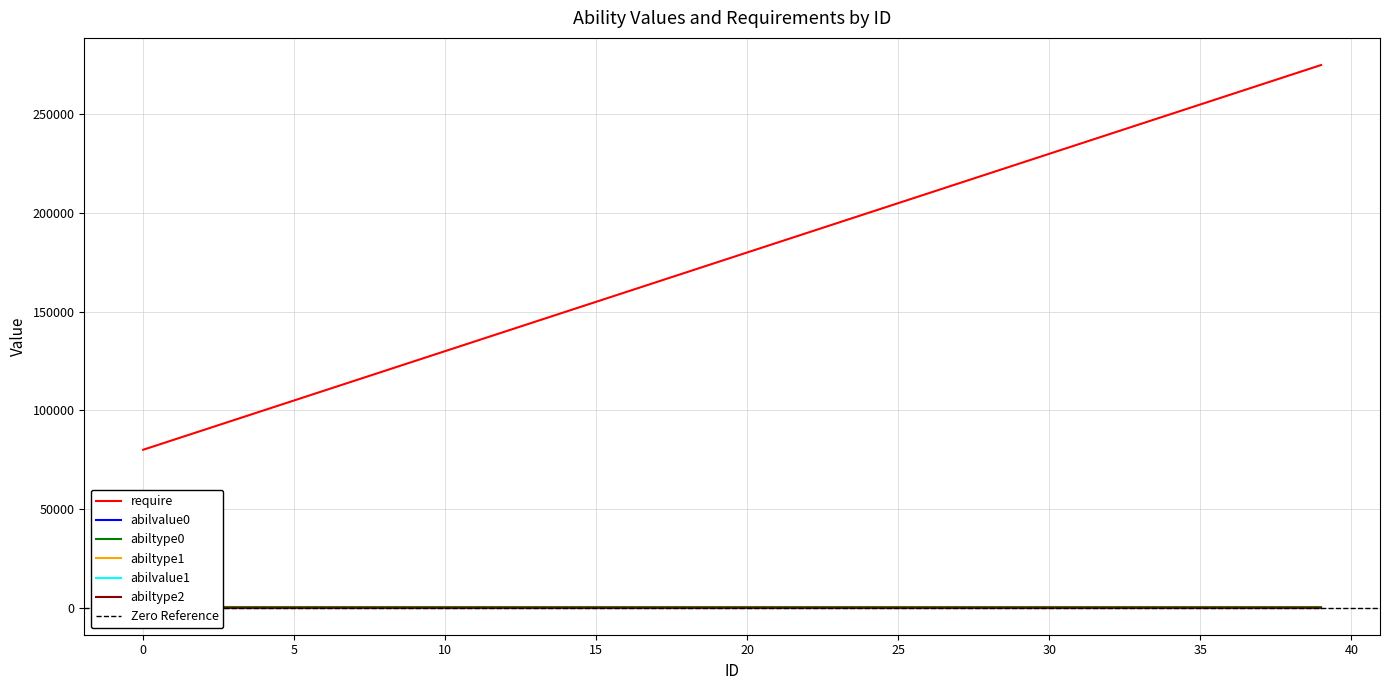

The value of require at 5 is 50256. True or false?

False